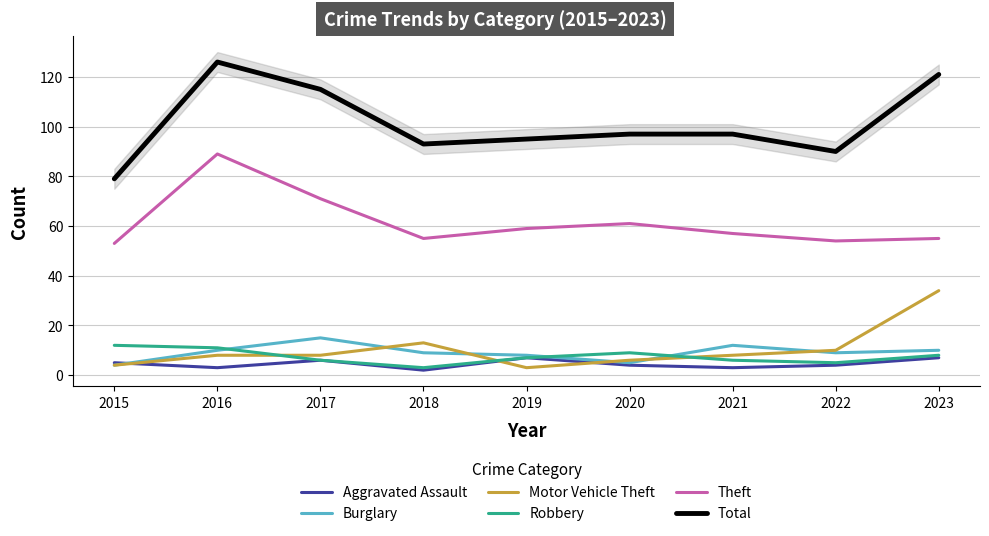

What is the value of the Theft point at the 7th from the left?

57